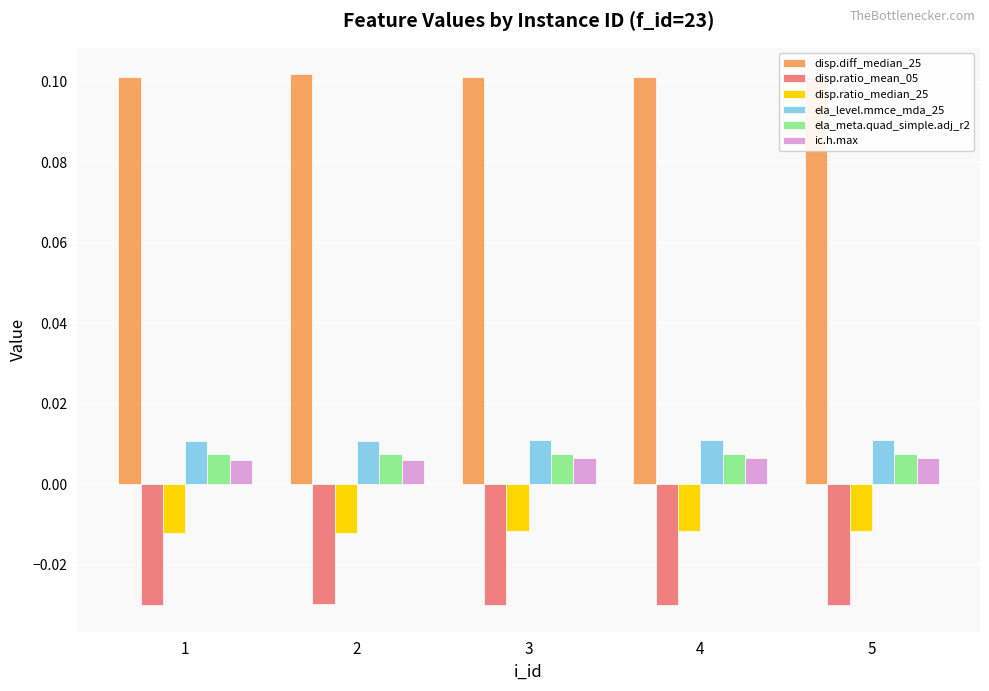

Reading left to right, extract all data points from this chart.

disp.diff_median_25: 1=0.1	2=0.1	3=0.1	4=0.1	5=0.1
disp.ratio_mean_05: 1=-0.0	2=-0.0	3=-0.0	4=-0.0	5=-0.0
disp.ratio_median_25: 1=-0.0	2=-0.0	3=-0.0	4=-0.0	5=-0.0
ela_level.mmce_mda_25: 1=0.0	2=0.0	3=0.0	4=0.0	5=0.0
ela_meta.quad_simple.adj_r2: 1=0.0	2=0.0	3=0.0	4=0.0	5=0.0
ic.h.max: 1=0.0	2=0.0	3=0.0	4=0.0	5=0.0